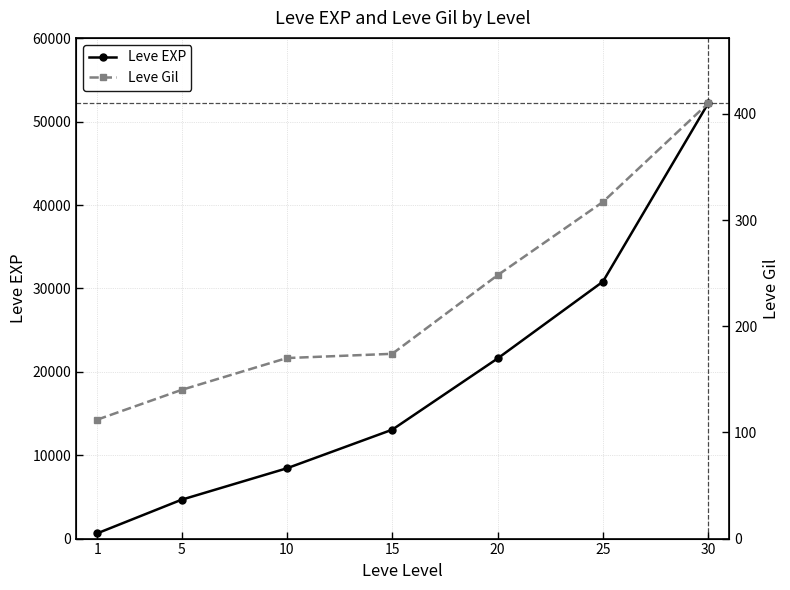

List the series in order of their overall mean, highest first.

Leve EXP, Leve Gil